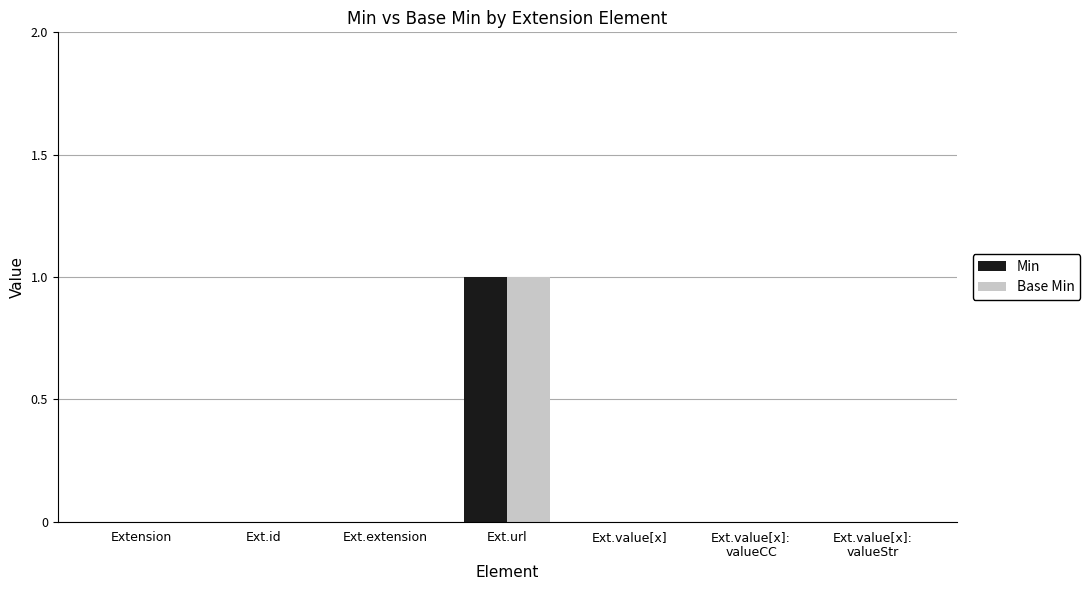

Which label corresponds to the largest value in the chart?

Ext.url